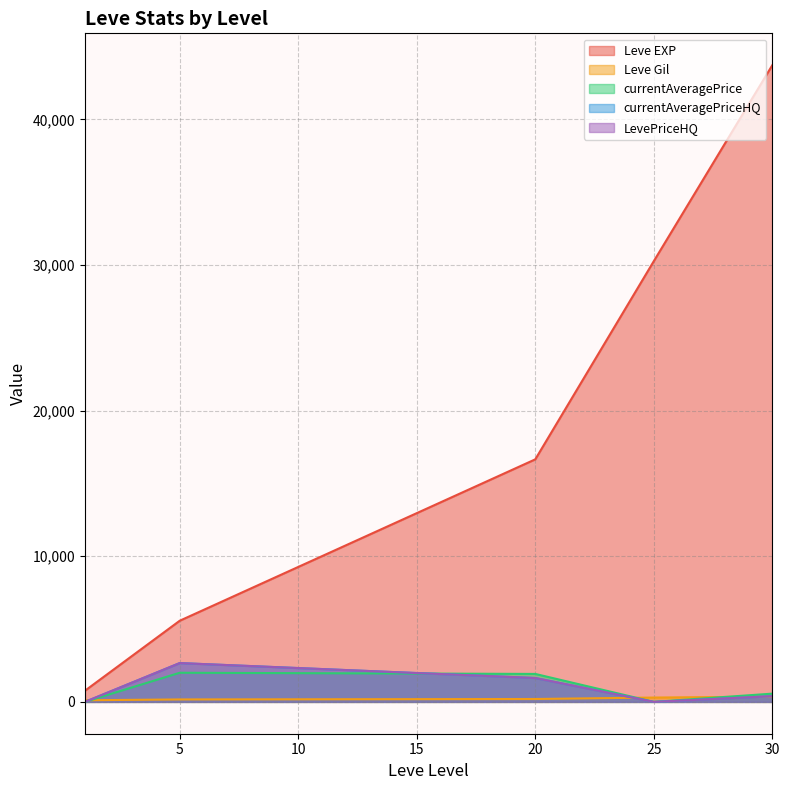

What is the difference between the maximum and minimum values in the Leve EXP series?

42965.0